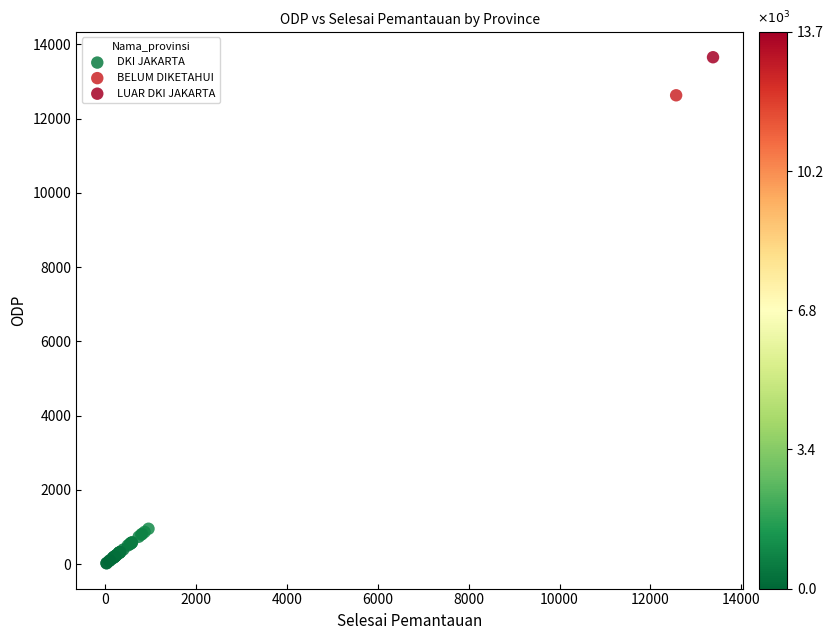

What are all the series names shown in the legend?

DKI JAKARTA, BELUM DIKETAHUI, LUAR DKI JAKARTA